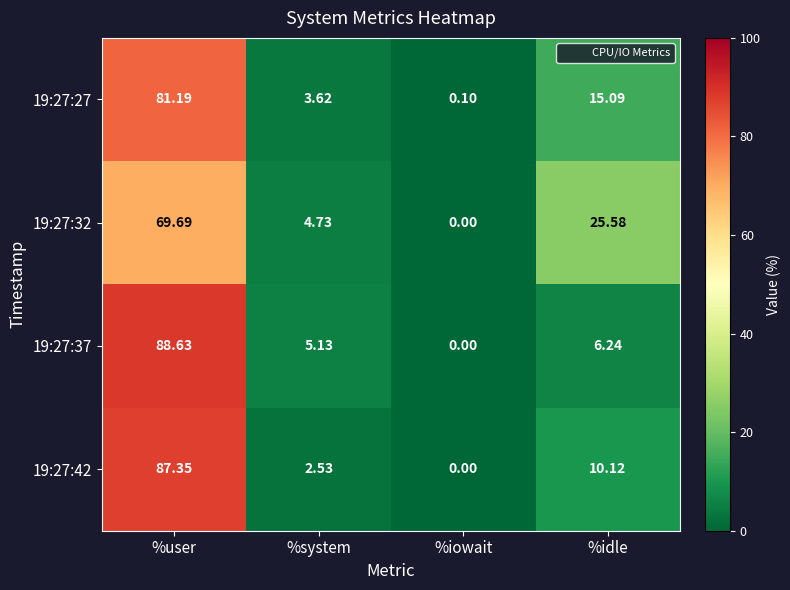

Which series has the largest range (max minus min)?

19:27:37